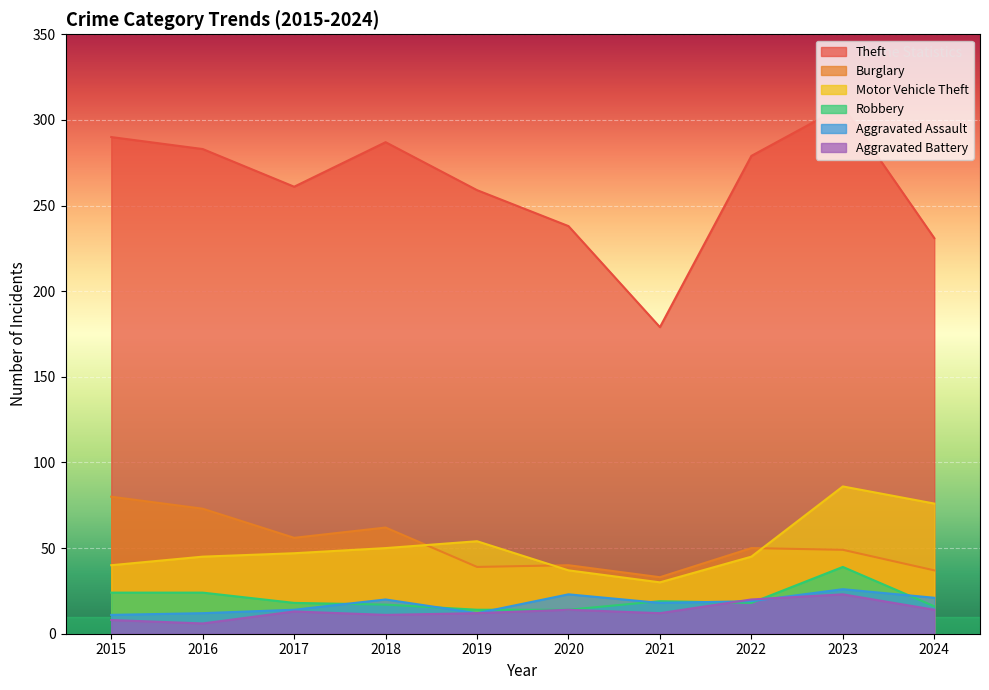

Which has a higher value, 2024 or 2018?

2018